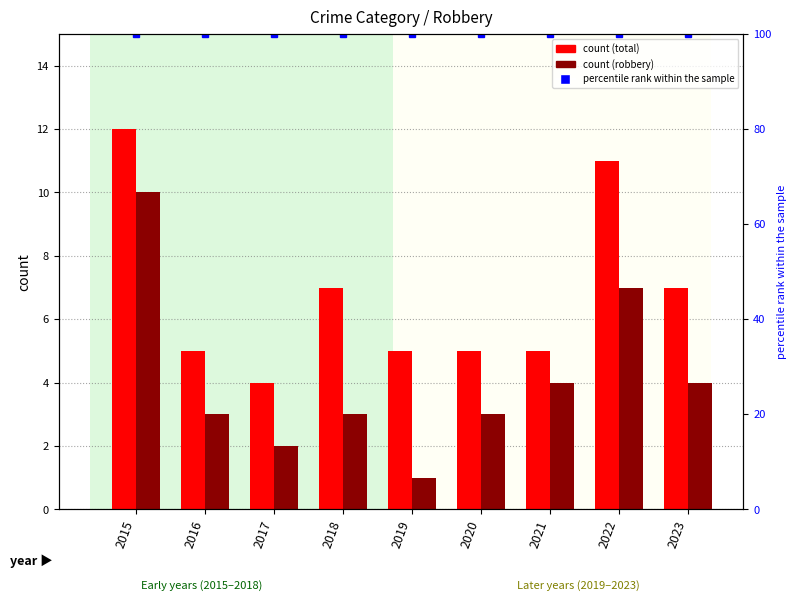

True or false: robbery count has a value of 1 at 2019.

True